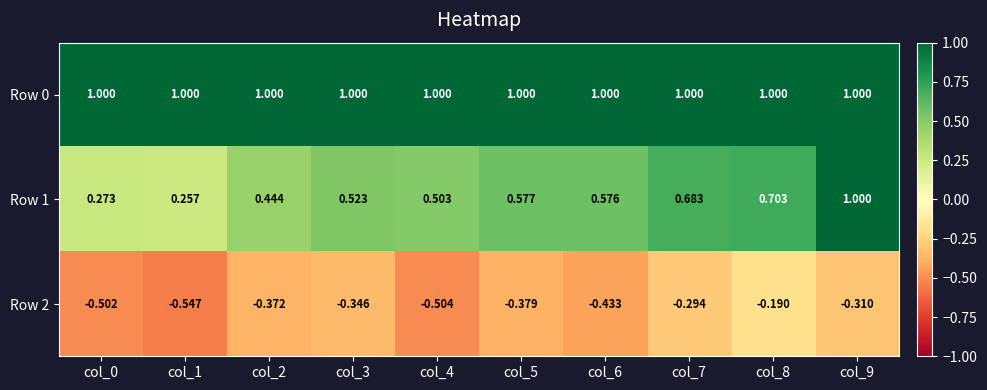

How many data points does each series have?

10